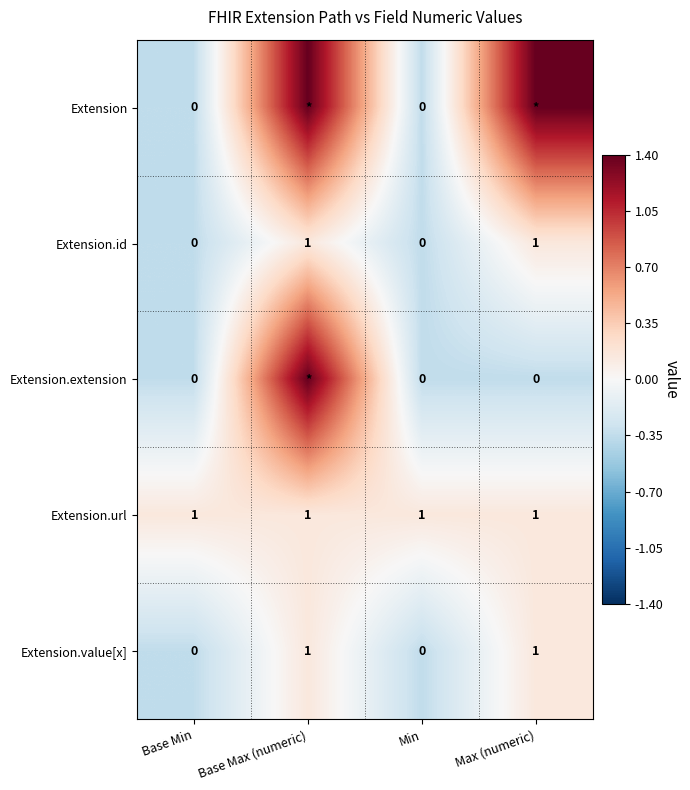

What is the difference between the highest and lowest values at Min?

1.0